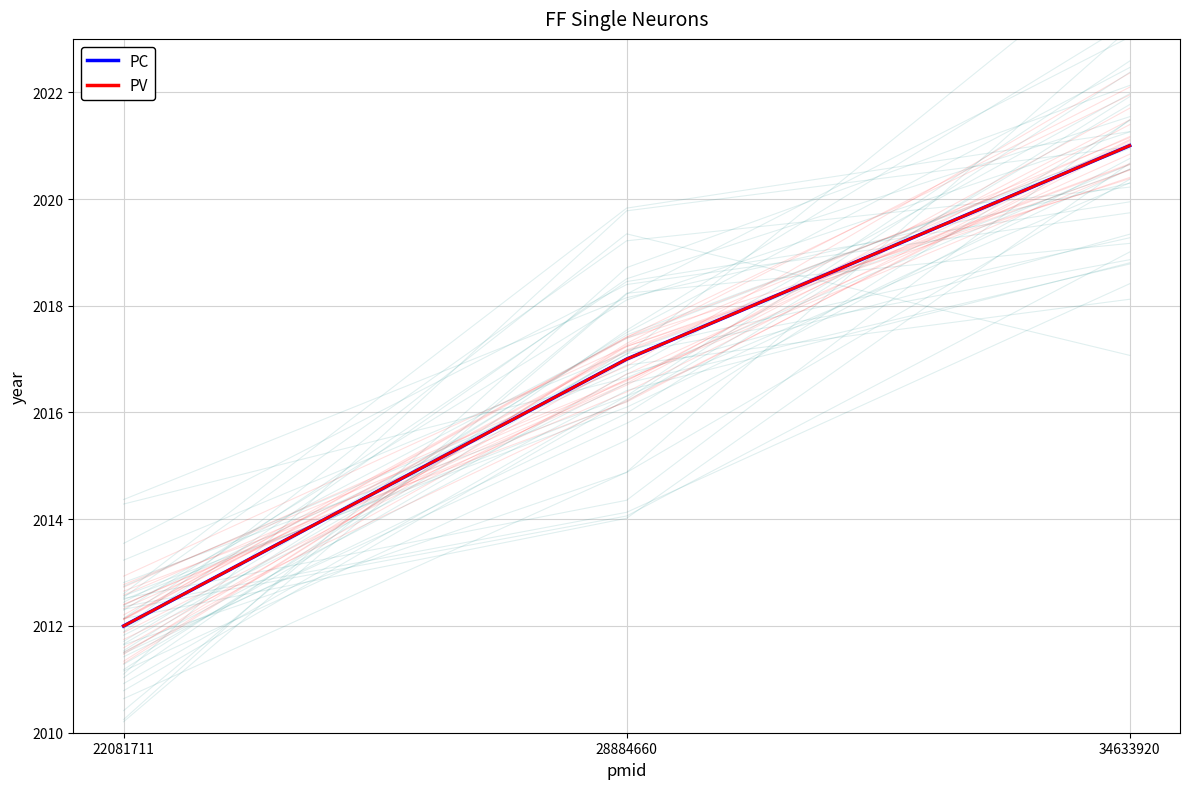

What is the total value across all series at 34633920?

4042